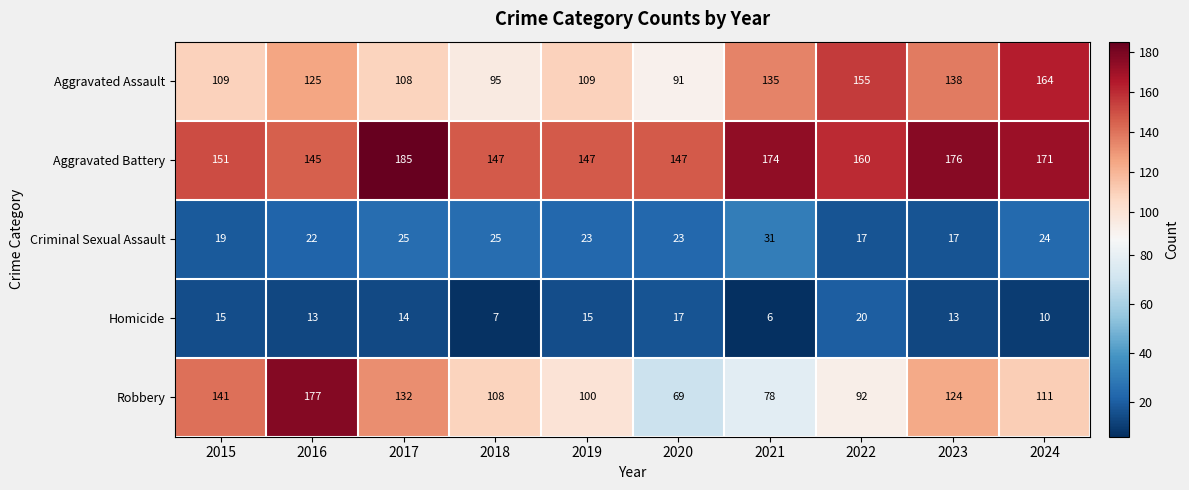

What is the average value of the Homicide series?

13